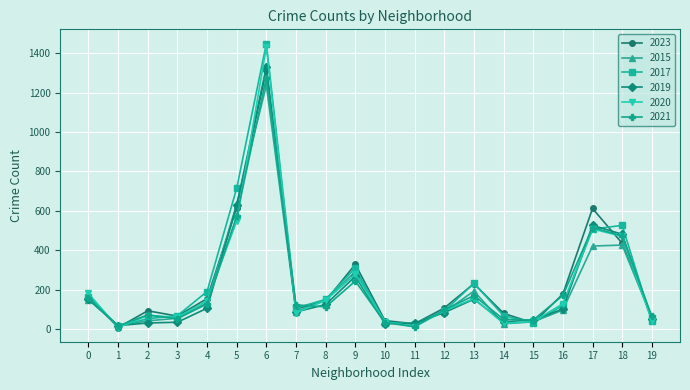

Is this an area chart (filled region under the line)?

No